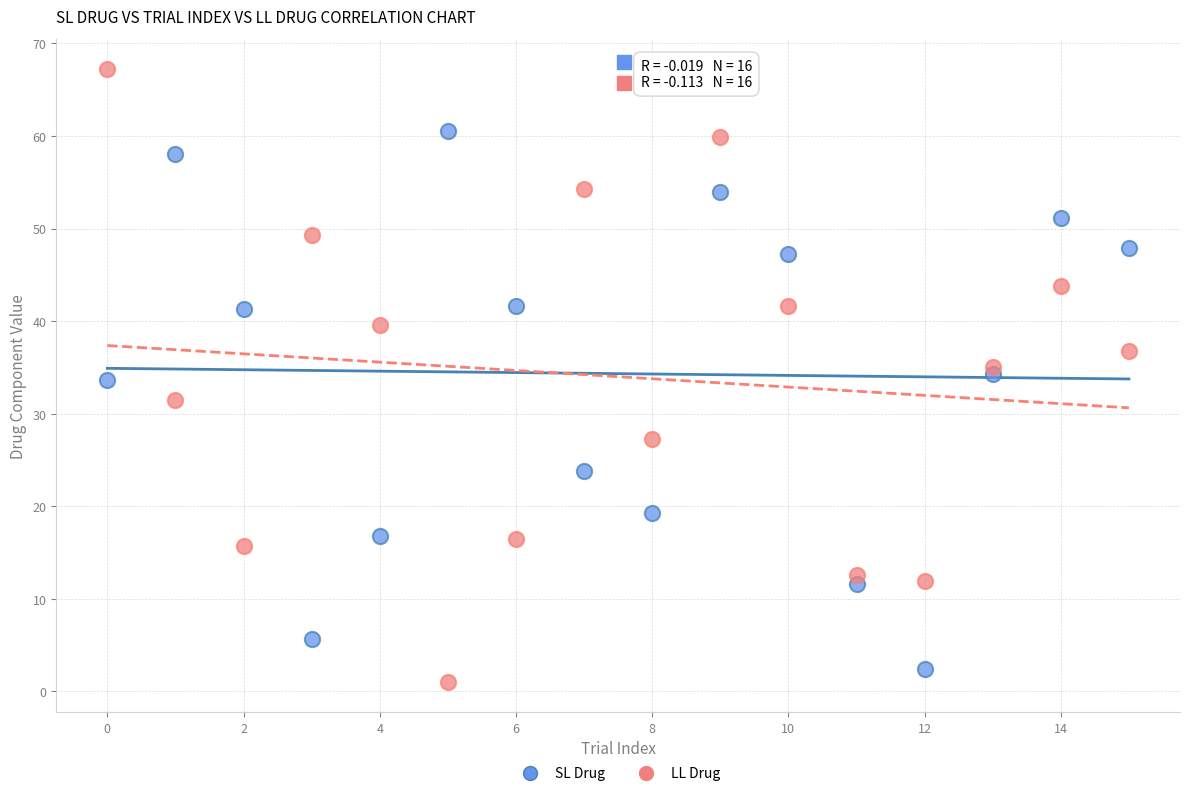

Which series has the largest Y range (max minus min)?

LL Drug